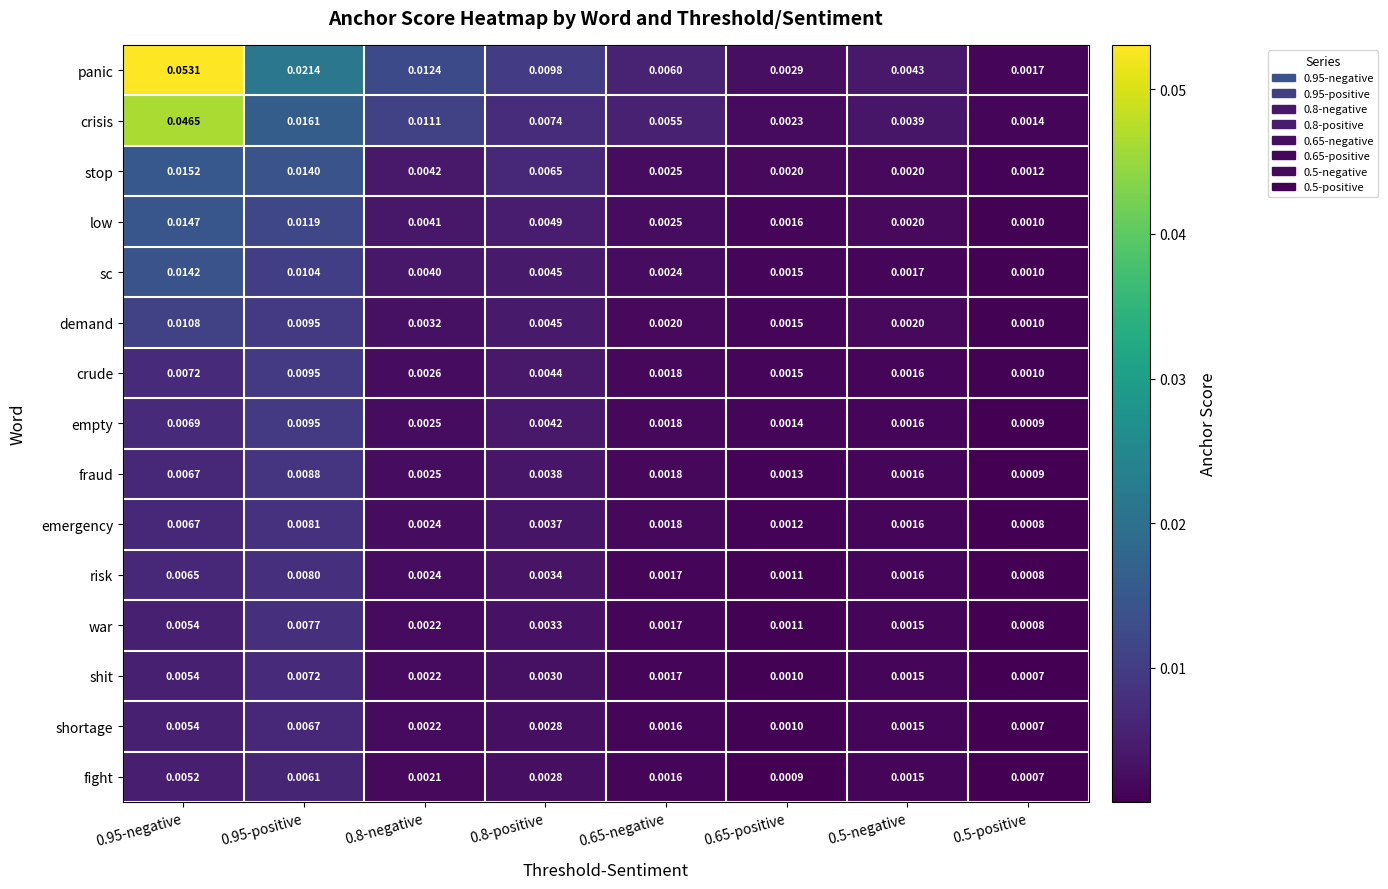

Which series has the largest total across all categories?

panic